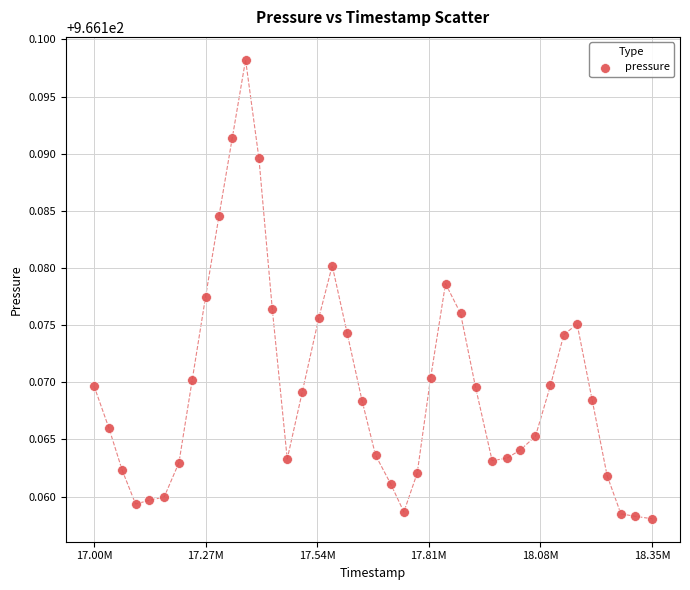

What is the range of X values (max minus min)?

1345399.0